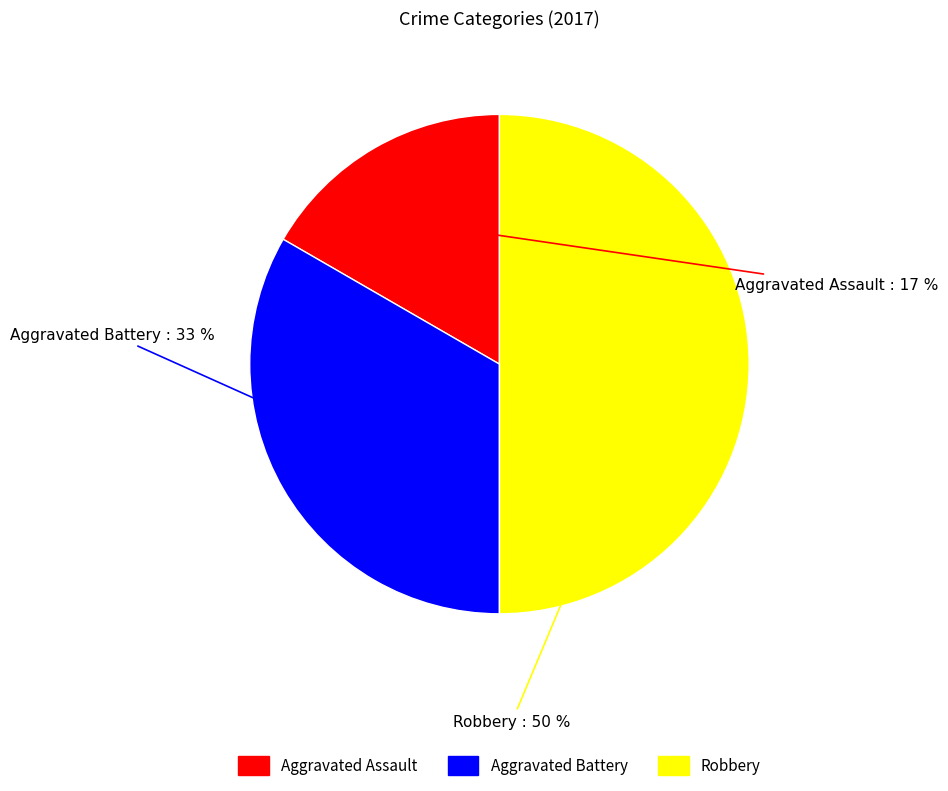

Does Aggravated Assault account for over 50% of the chart?

No